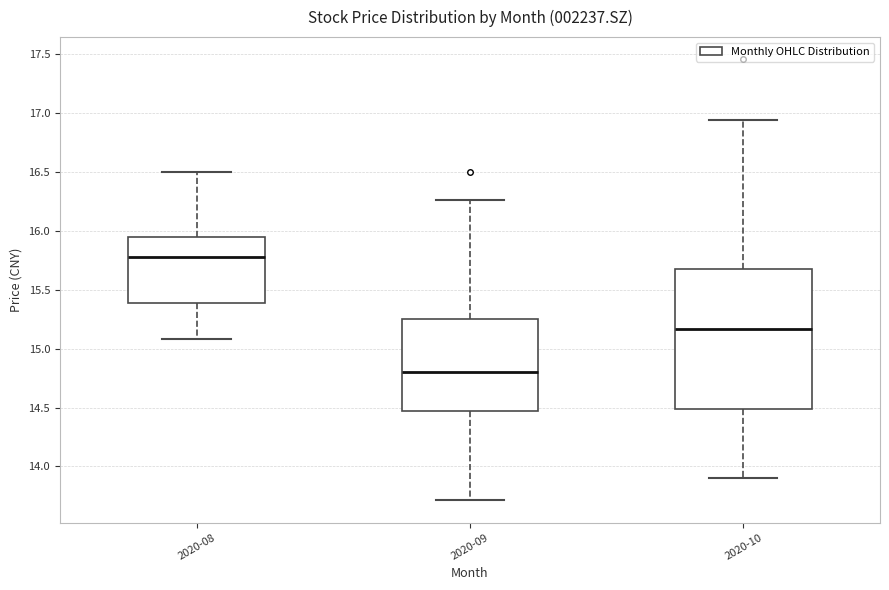

Which box's median line is the lowest?

2020-09